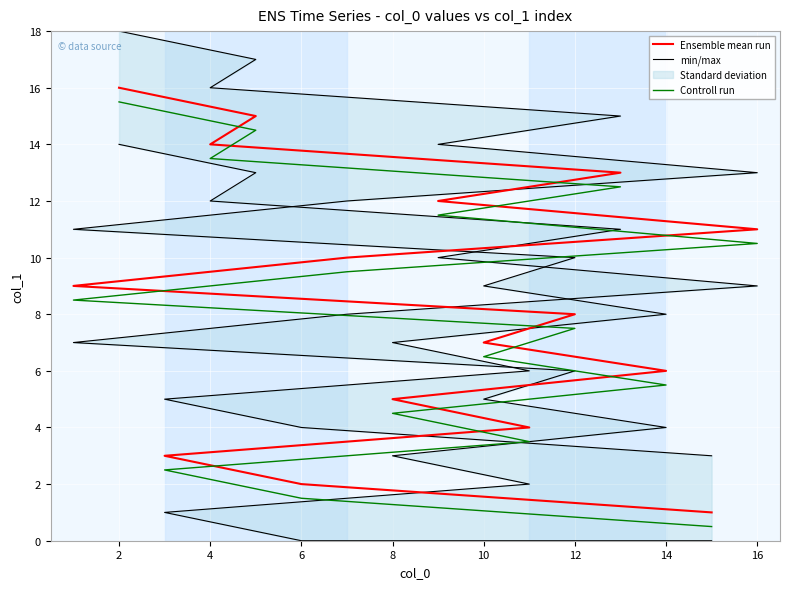

True or false: min/max and Controll run intersect in this chart.

False